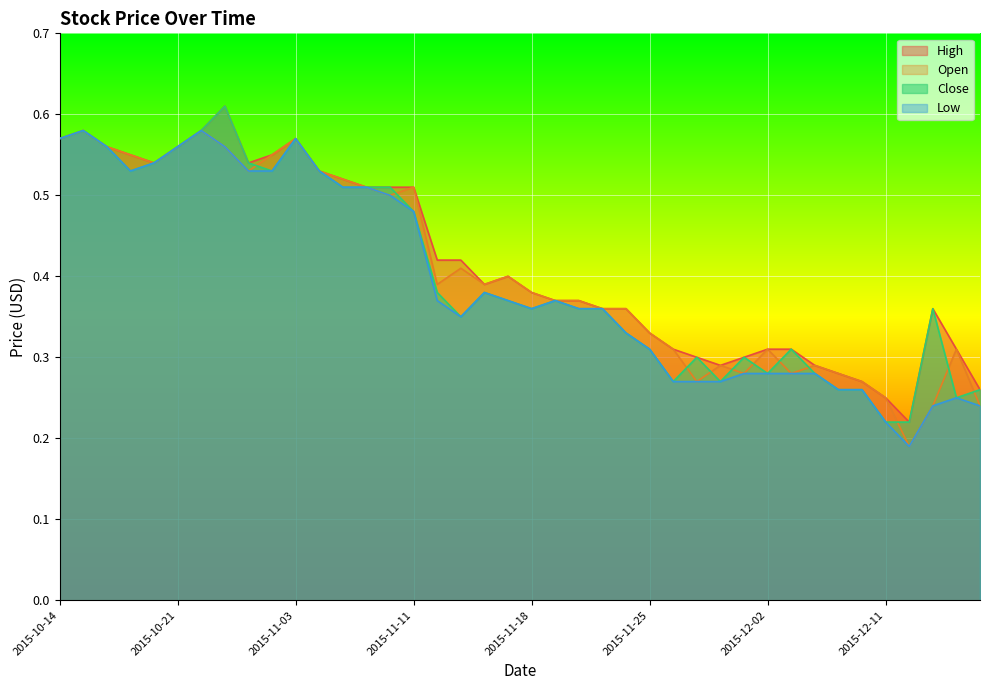

Which series has the largest range (max minus min)?

High